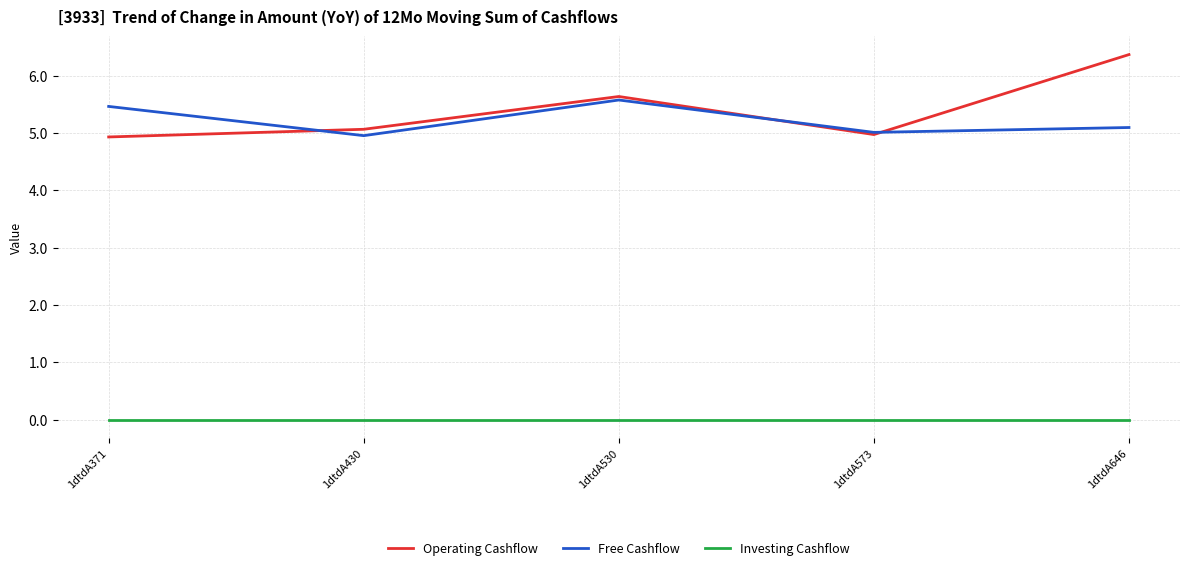

At which label does Operating Cashflow reach its peak?

1dtdA646